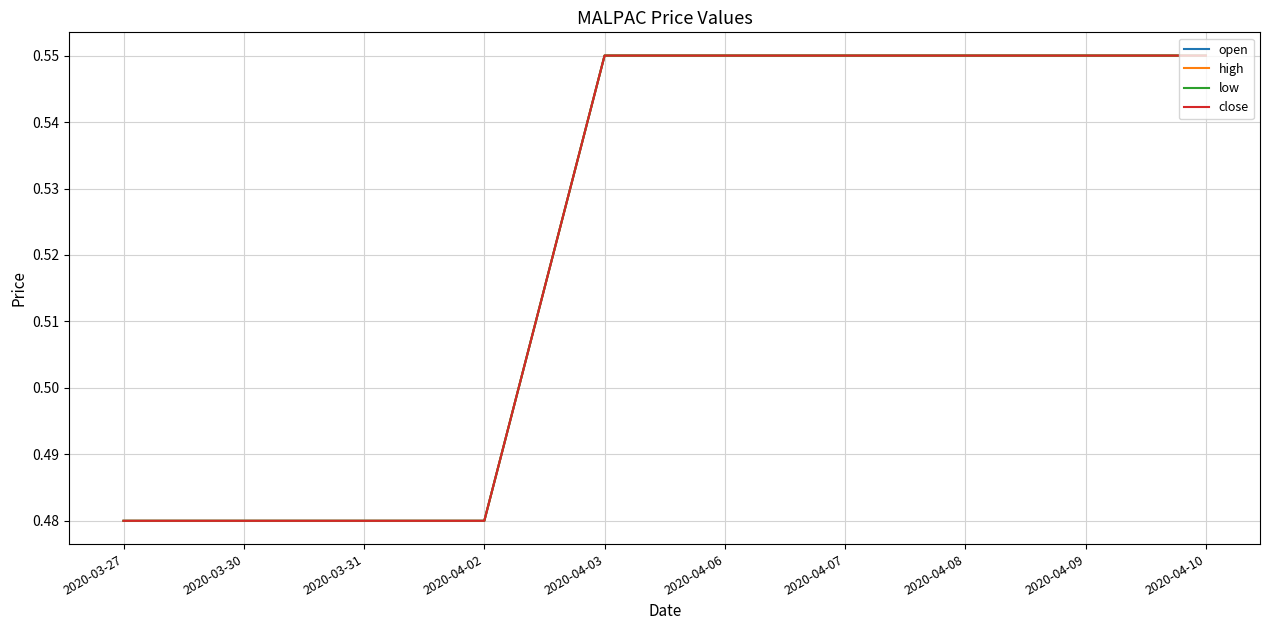

Reading left to right, list all the values displayed in this chart.

open: 0.5	0.5	0.5	0.5	0.6	0.6	0.6	0.6	0.6	0.6
high: 0.5	0.5	0.5	0.5	0.6	0.6	0.6	0.6	0.6	0.6
low: 0.5	0.5	0.5	0.5	0.6	0.6	0.6	0.6	0.6	0.6
close: 0.5	0.5	0.5	0.5	0.6	0.6	0.6	0.6	0.6	0.6